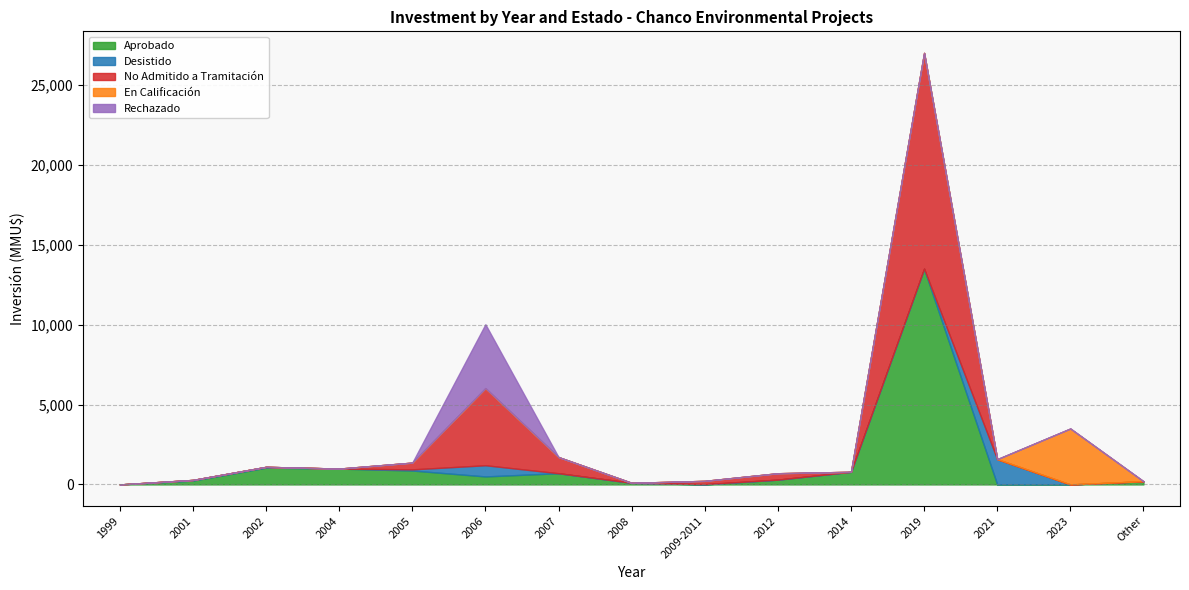

The No Admitido a Tramitación series shows -1 at 1999. True or false?

False